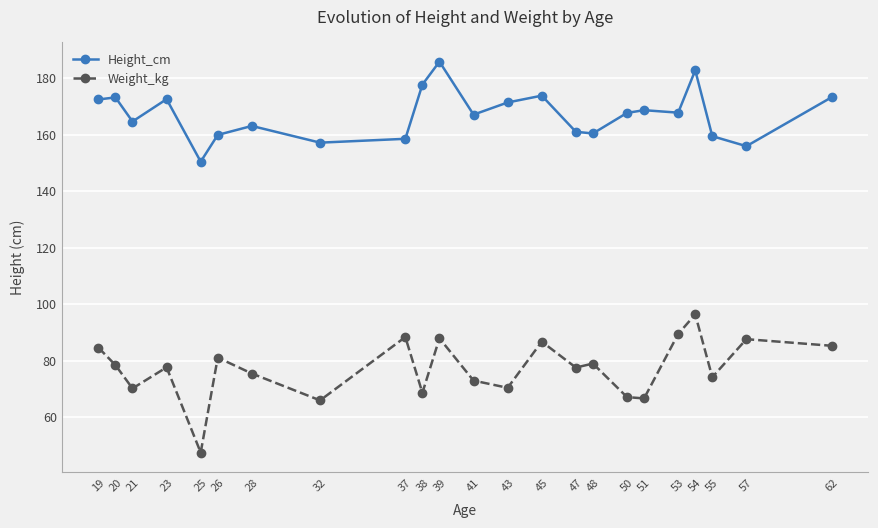

What is the maximum value shown in the chart?

185.8